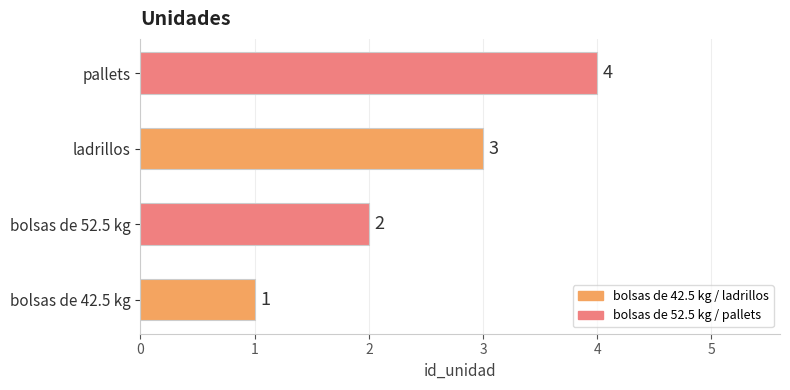

Rank the categories by value from highest to lowest.

pallets, ladrillos, bolsas de 52.5 kg, bolsas de 42.5 kg